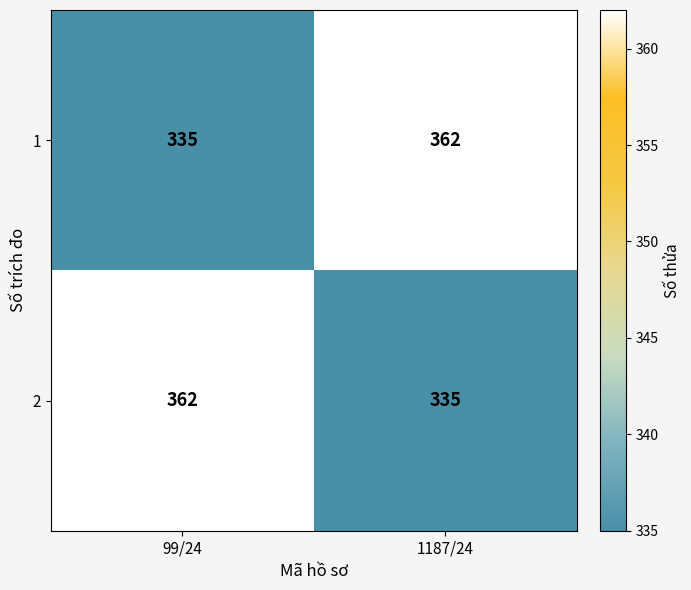

True or false: 1 has a value of 335 at 99/24.

True